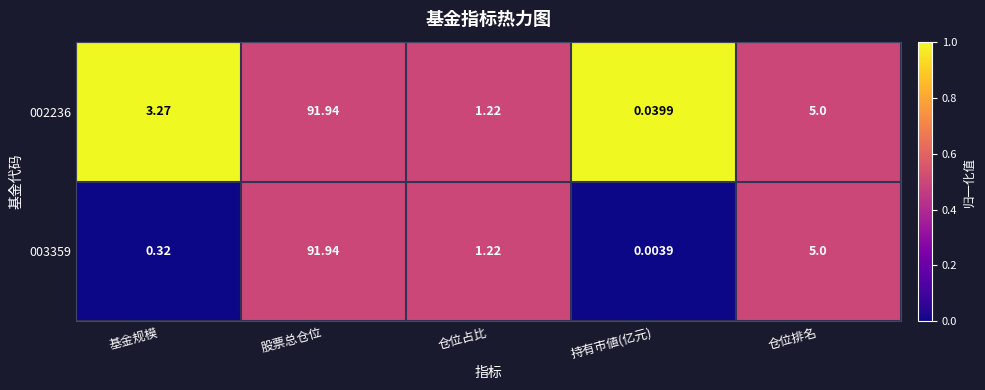

At which category is the sum across all series the highest?

股票总仓位